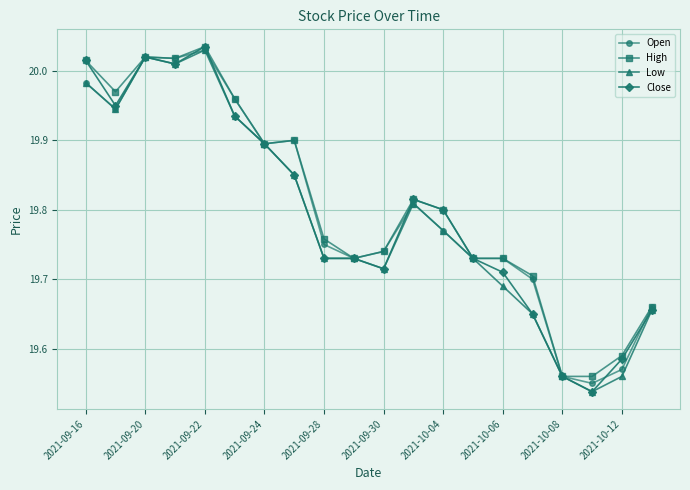

Is this an area chart (filled region under the line)?

No